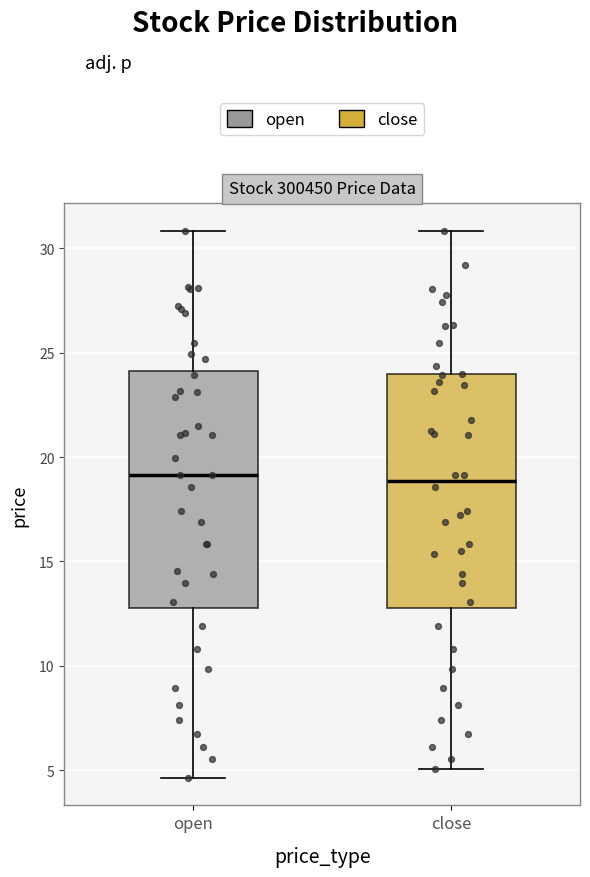

Where does the median line of the box for close sit on the y-axis? The values are not printed on the chart, so give them approximately, as read against the axis.

19.0